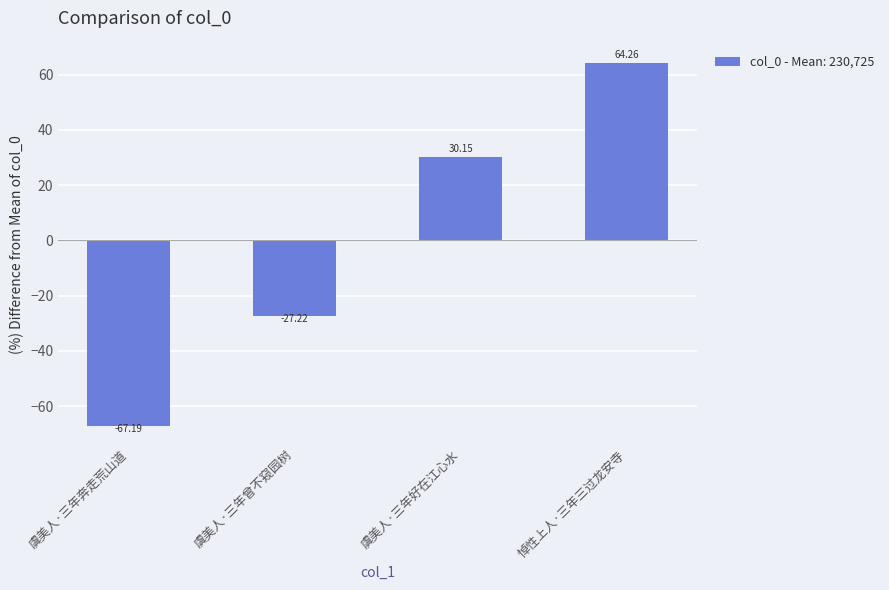

Which label corresponds to the largest value in the chart?

悼性上人·三年三过龙安寺